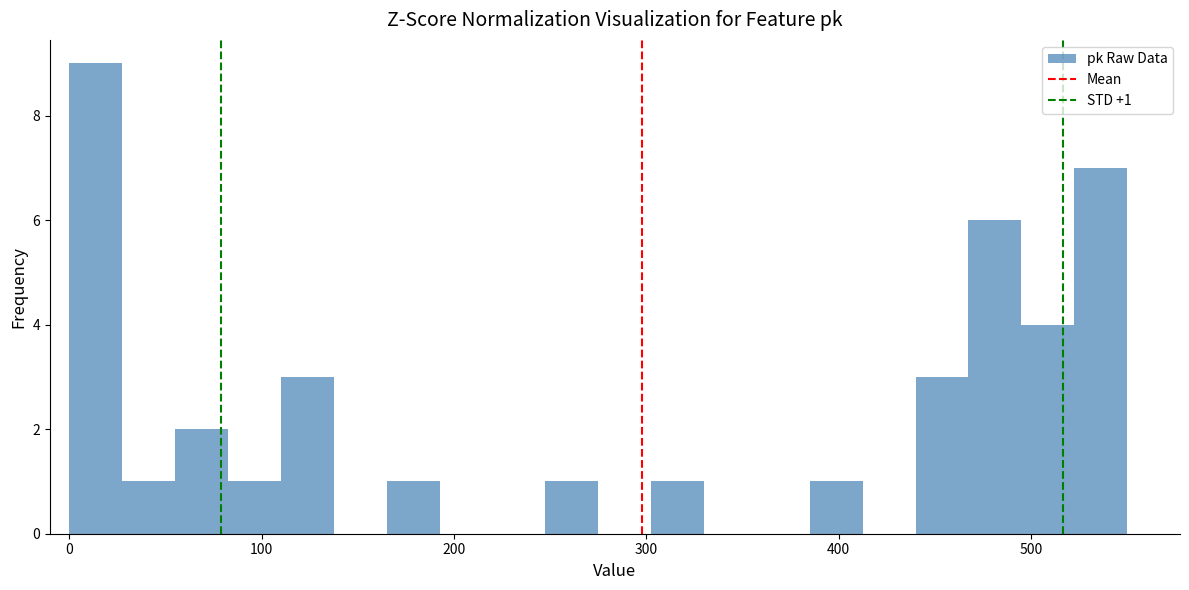

Read against the x-axis, roughly where is the centre of the tallest bar?

10